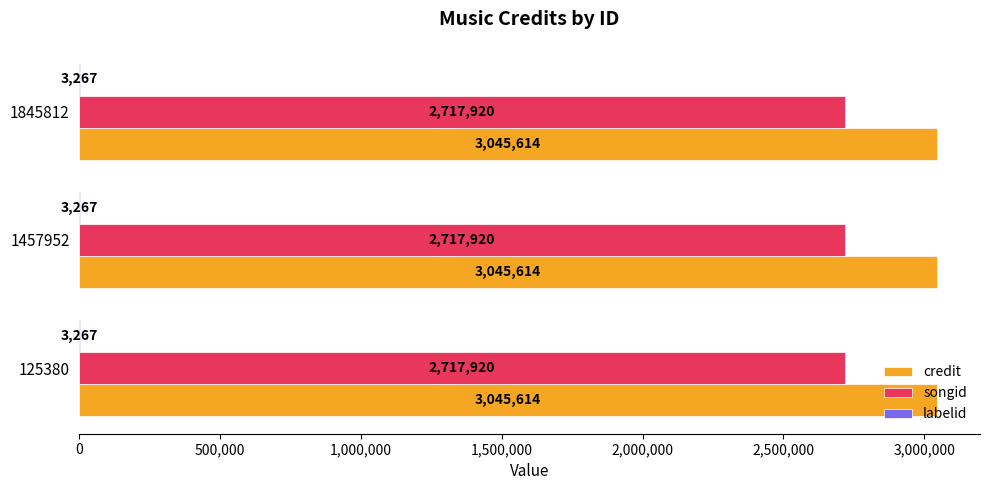

What value does the songid series have at 125380?

2717920